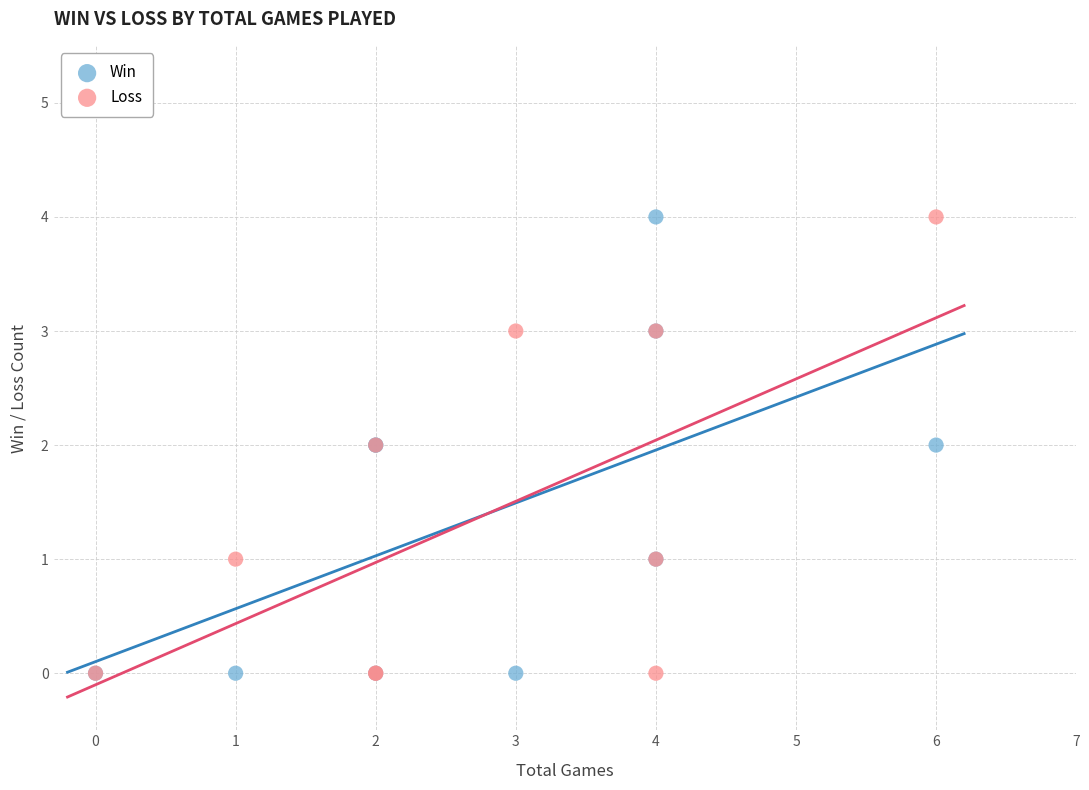

What are all the series names shown in the legend?

Win, Loss